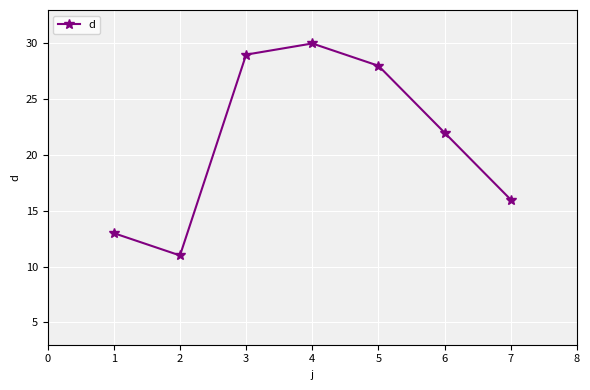

What is the sum of all values?

149